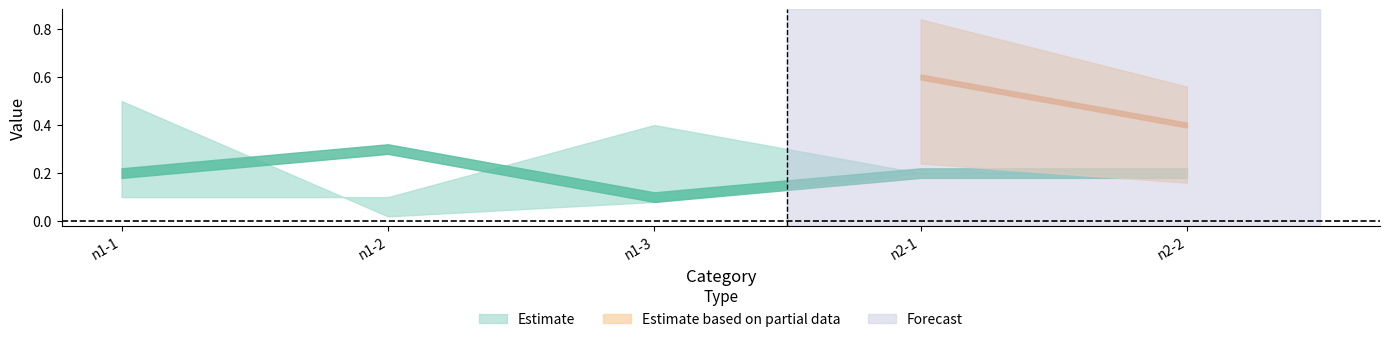

Which series ends up on top after the final intersection of n1-2 and n1-1?

n1-2